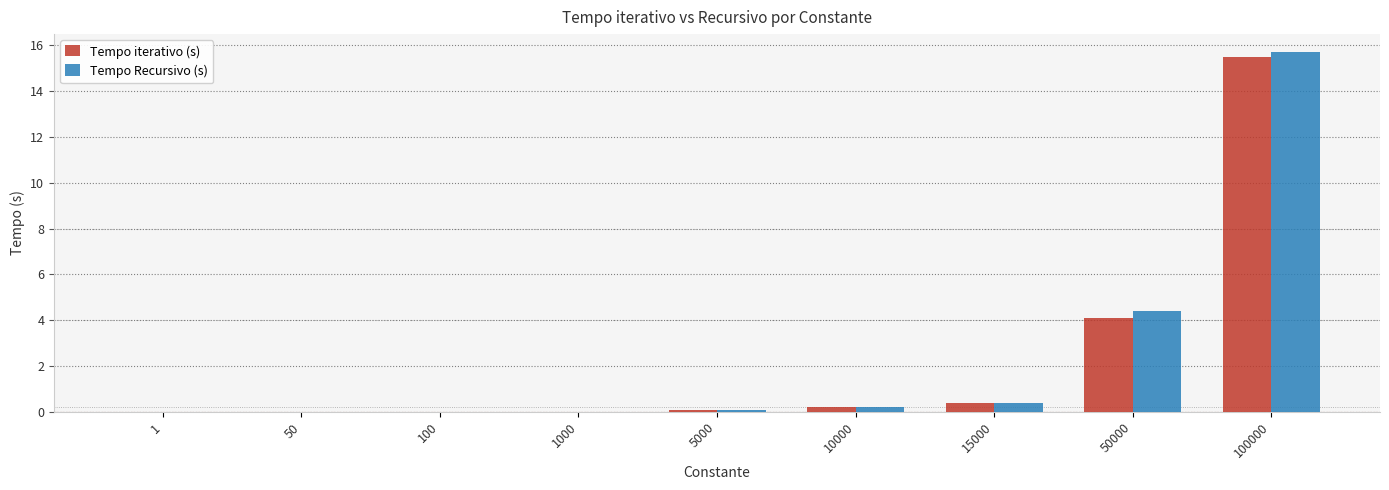

At which category is the sum across all series the highest?

100000